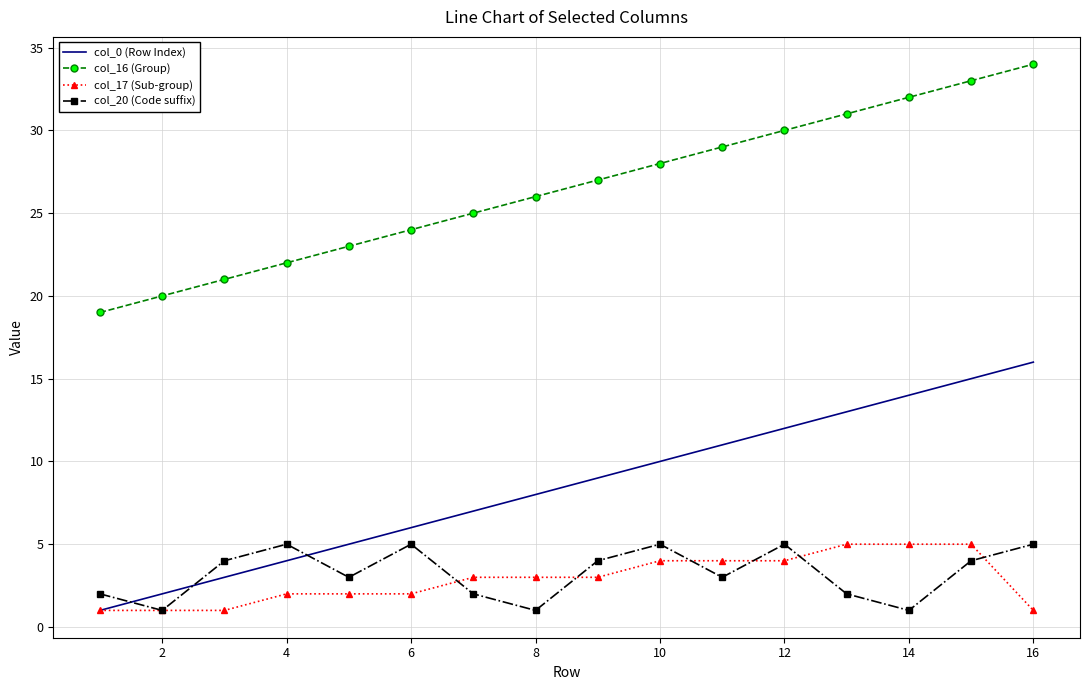

True or false: col_17 (Sub-group) and col_16 (Group) intersect in this chart.

False